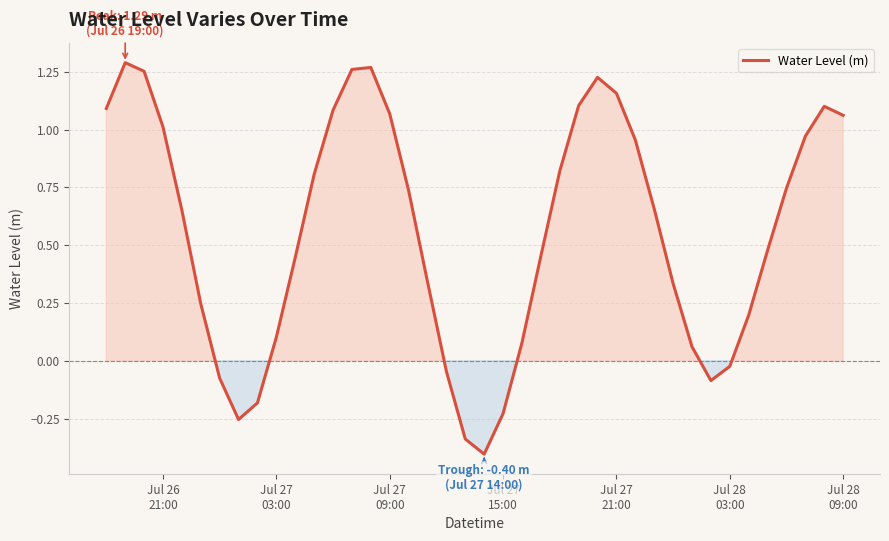

What is the difference between the maximum and minimum values?

1.7